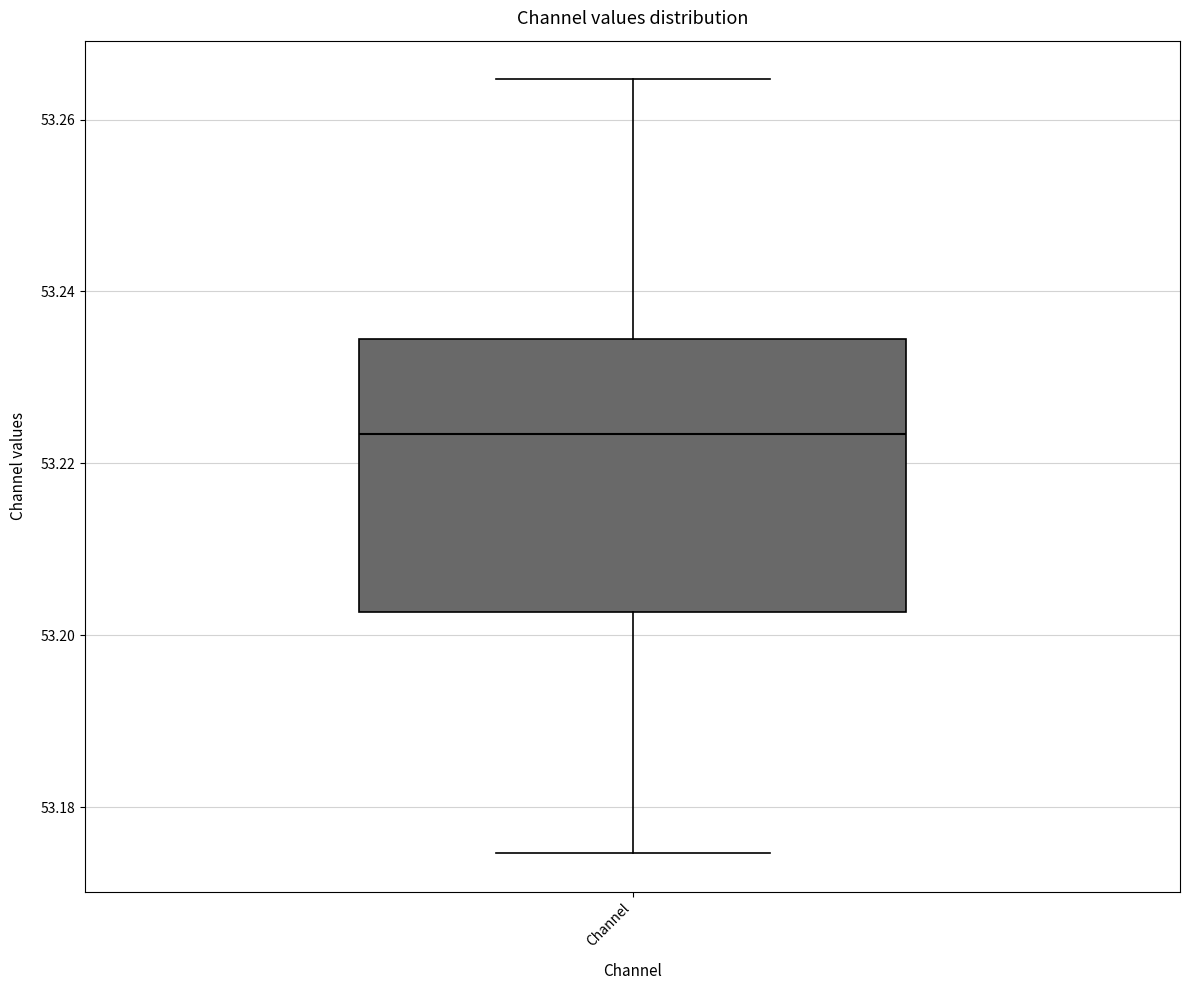

Transcribe this box plot: give where the median line is, the range the box spans, and where the two whiskers end, as read against the y-axis. The values are not printed on the chart, so give them approximately, as read against the axis.

median 53.224, box 53.202 to 53.234, whiskers 53.174 to 53.264